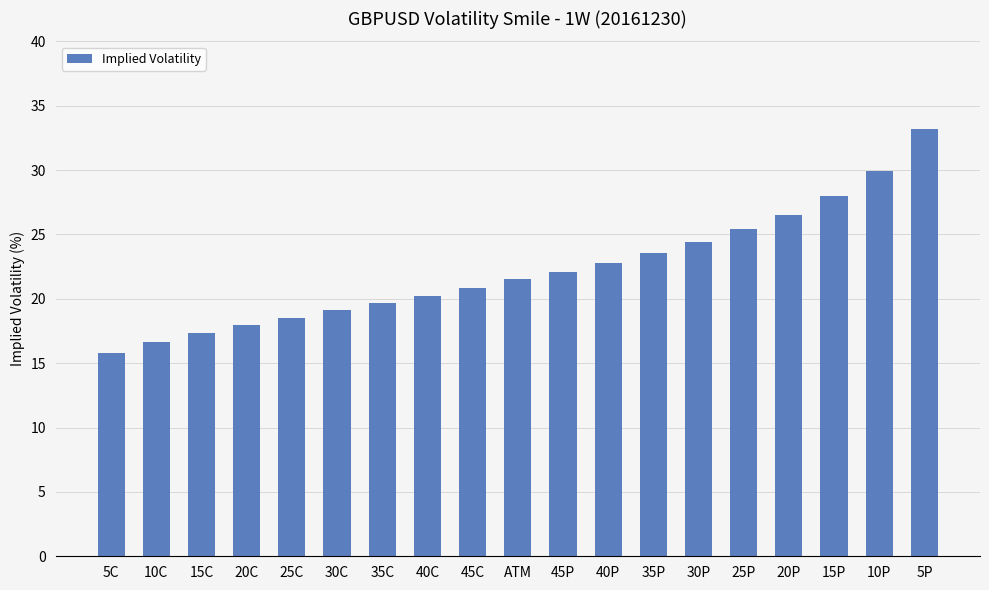

How many bars are there in total?

19